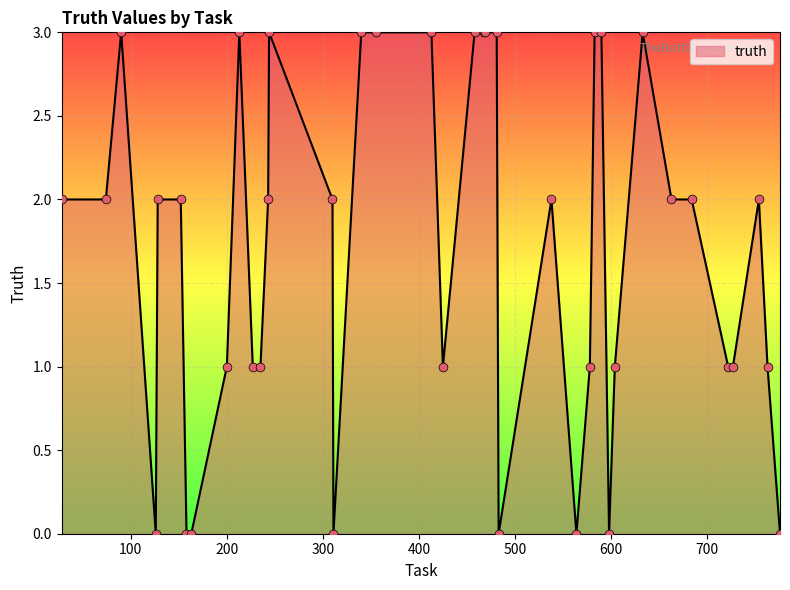

What is the difference between the maximum and minimum values?

3